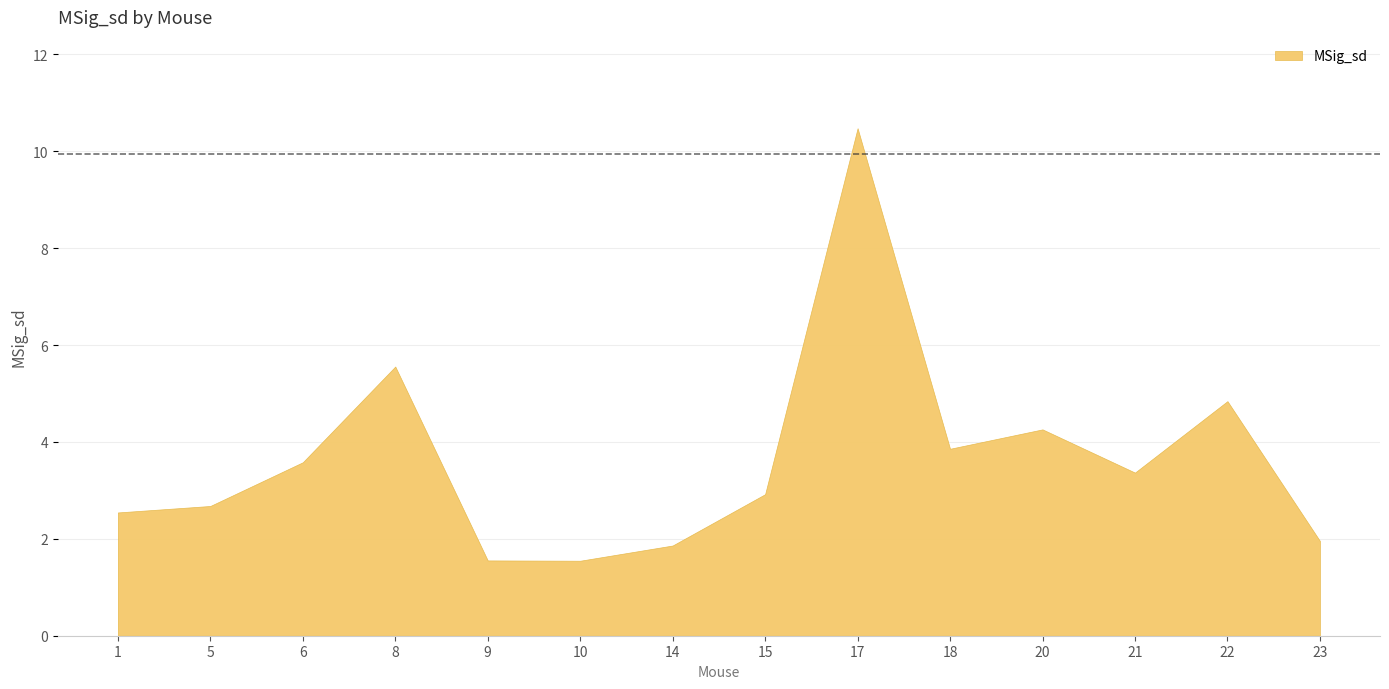

What is the value of the 9th point from the left?

10.5